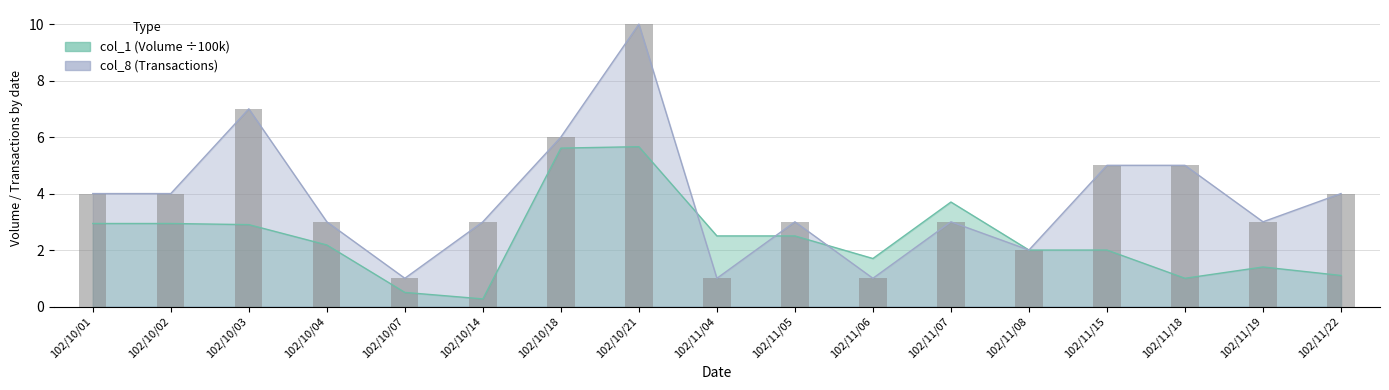

Between 102/11/04 and 102/11/07, which series saw the biggest shift?

col_8